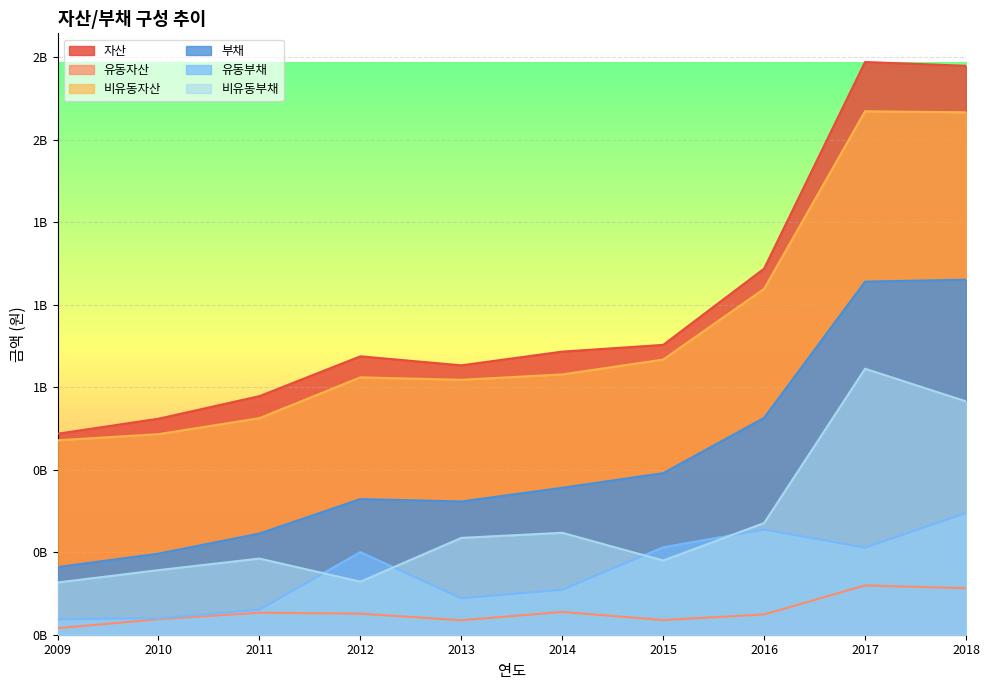

Which has a higher value, 2013 or 2011?

2013